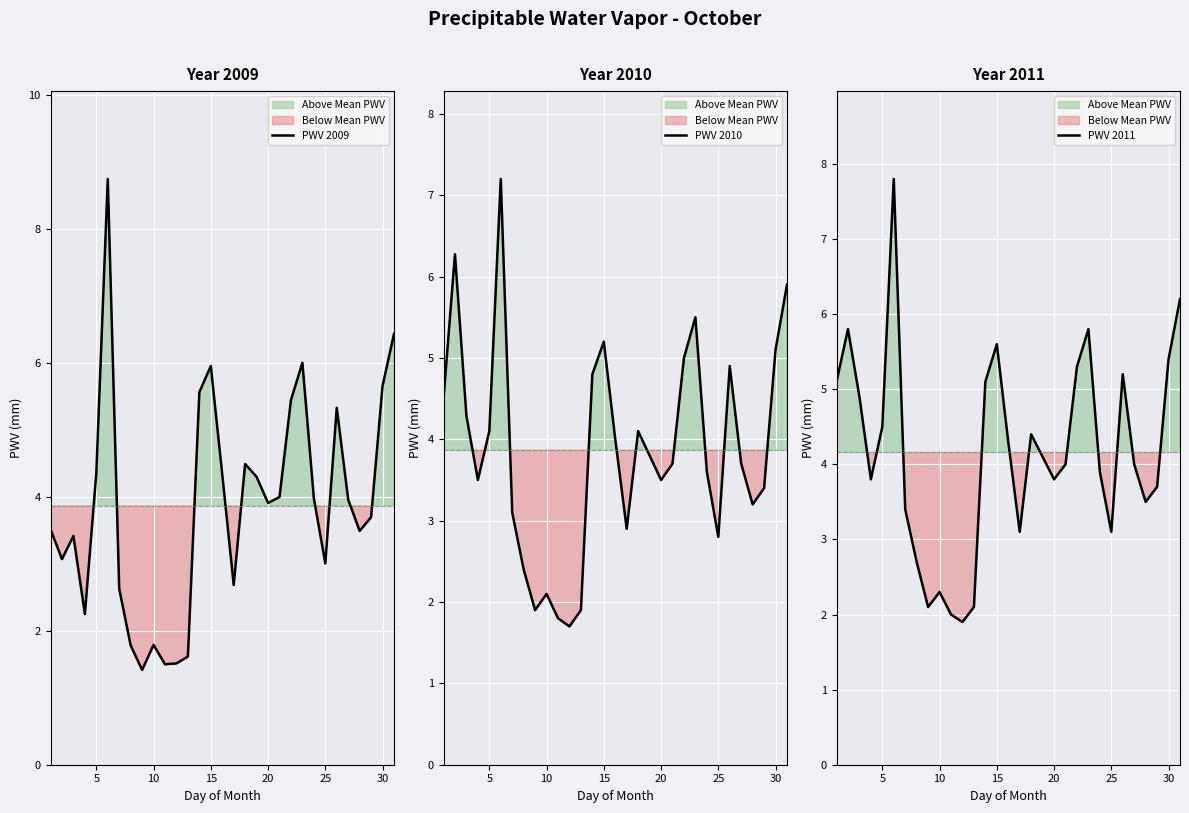

What is the highest value of the PWV 2009 series?

8.7